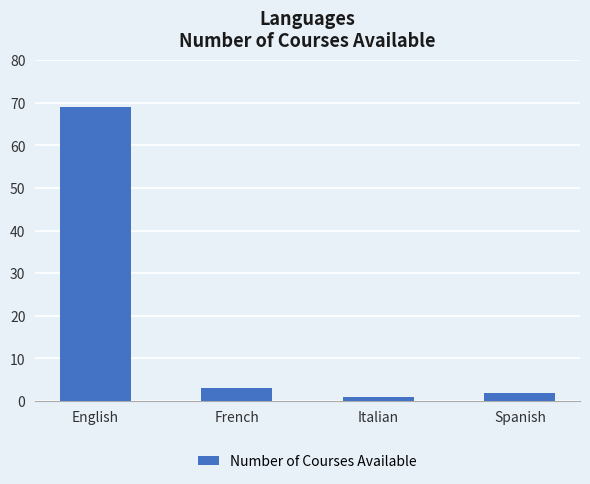

Approximately how many times larger is the value at Italian compared to French?

0.3